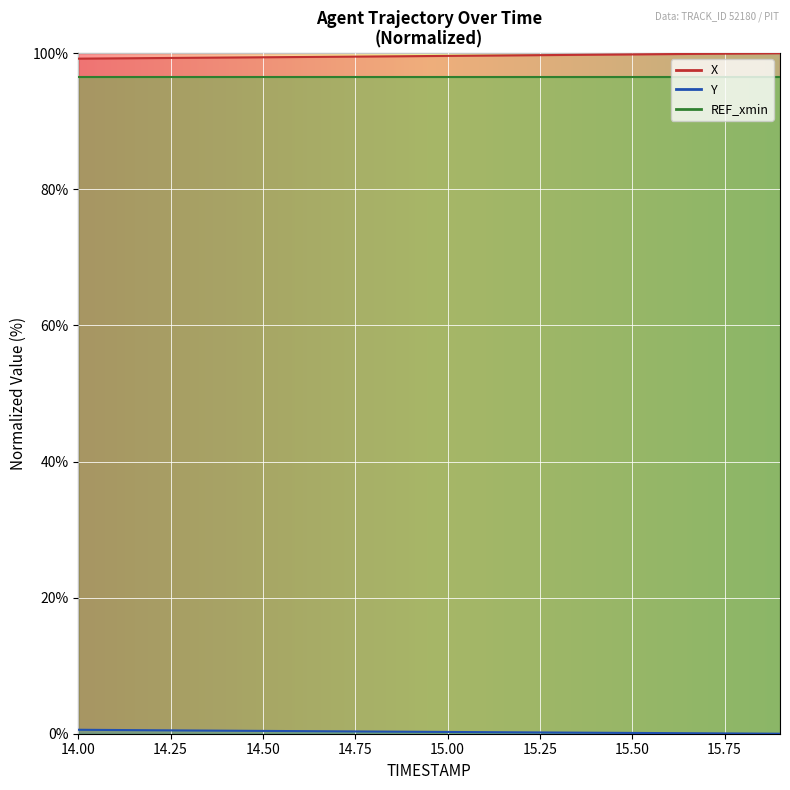

The value of Y at 14.7 is 0.5. True or false?

False